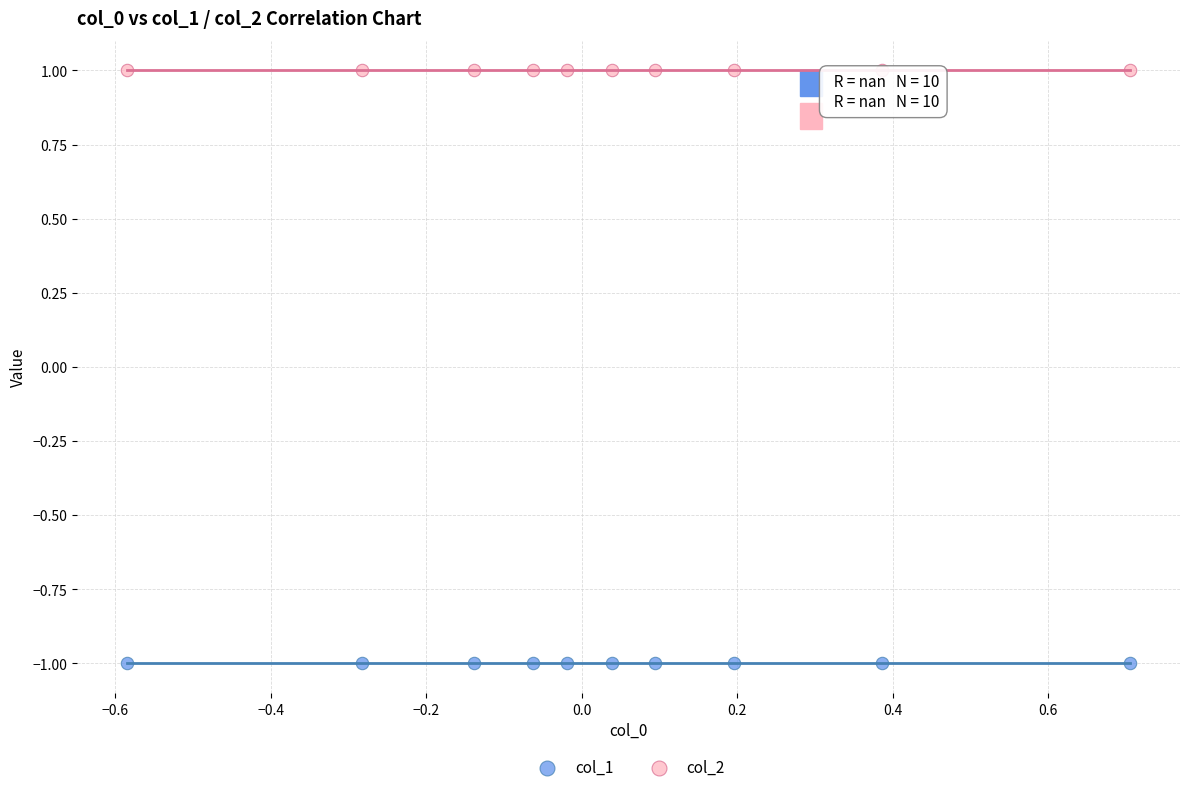

What are all the series names shown in the legend?

col_1, col_2